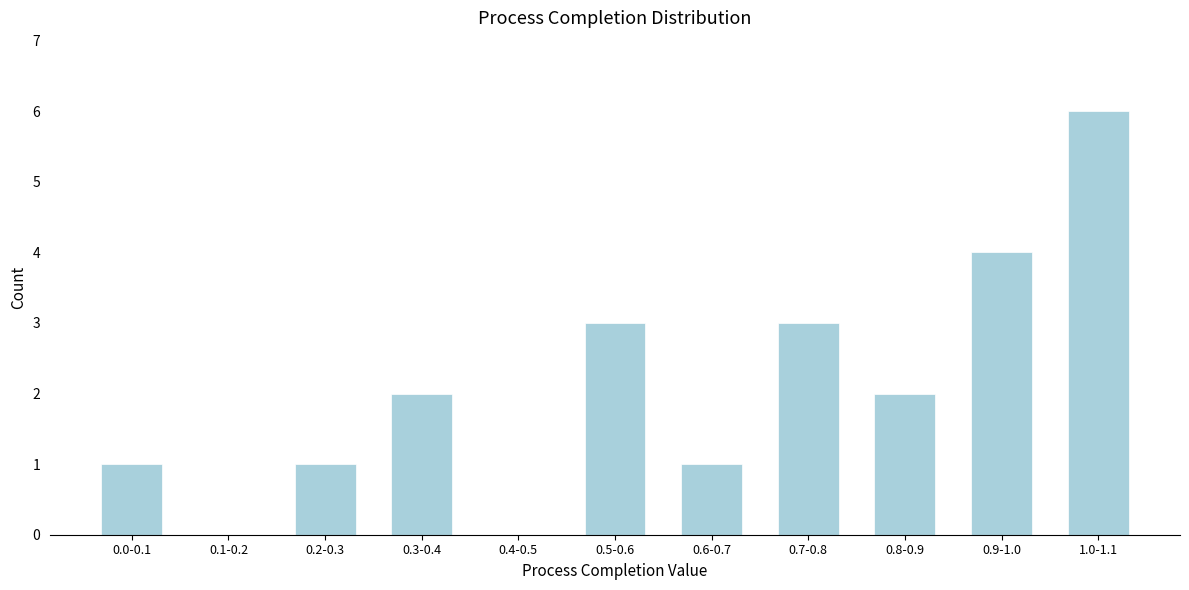

Reading left to right, what are all the values shown in this chart?

0.0-0.1=1	0.1-0.2=0	0.2-0.3=1	0.3-0.4=2	0.4-0.5=0	0.5-0.6=3	0.6-0.7=1	0.7-0.8=3	0.8-0.9=2	0.9-1.0=4	1.0-1.1=6